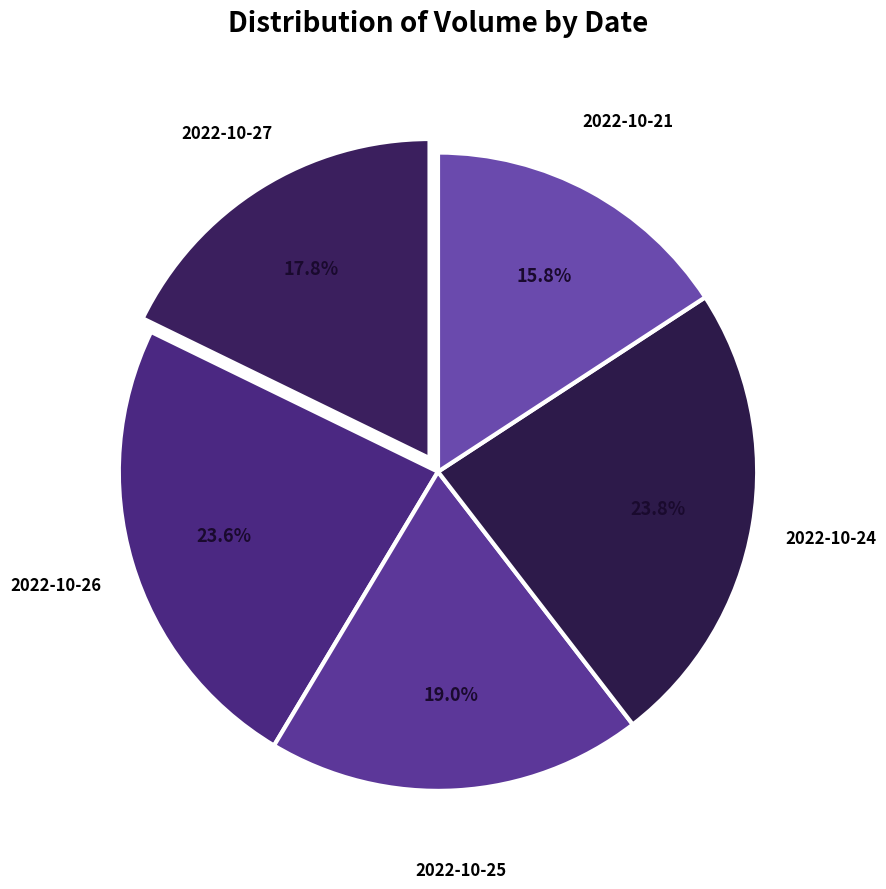

To the nearest percent, what portion does 2022-10-25 represent?

19%